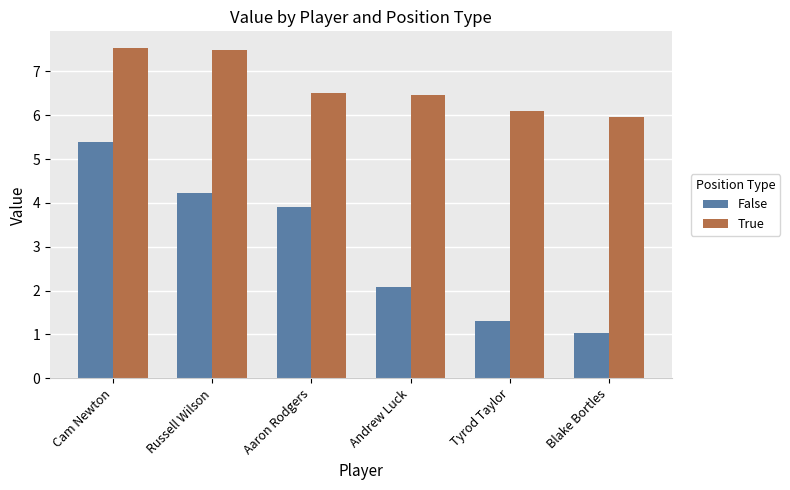

Where does the False series first go above 3?

Cam Newton